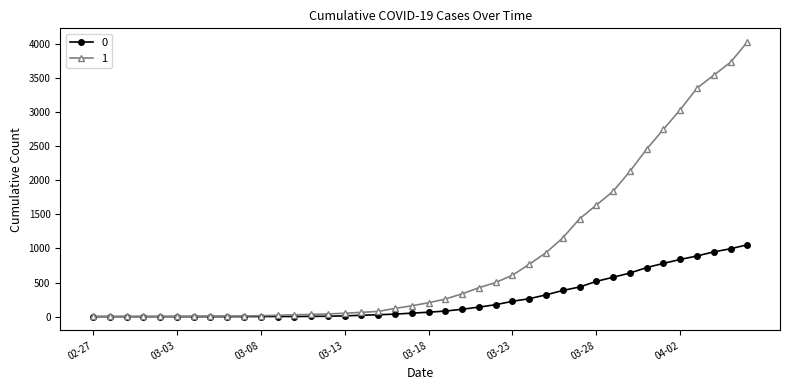

How many values in the 1 series are below 204?

20